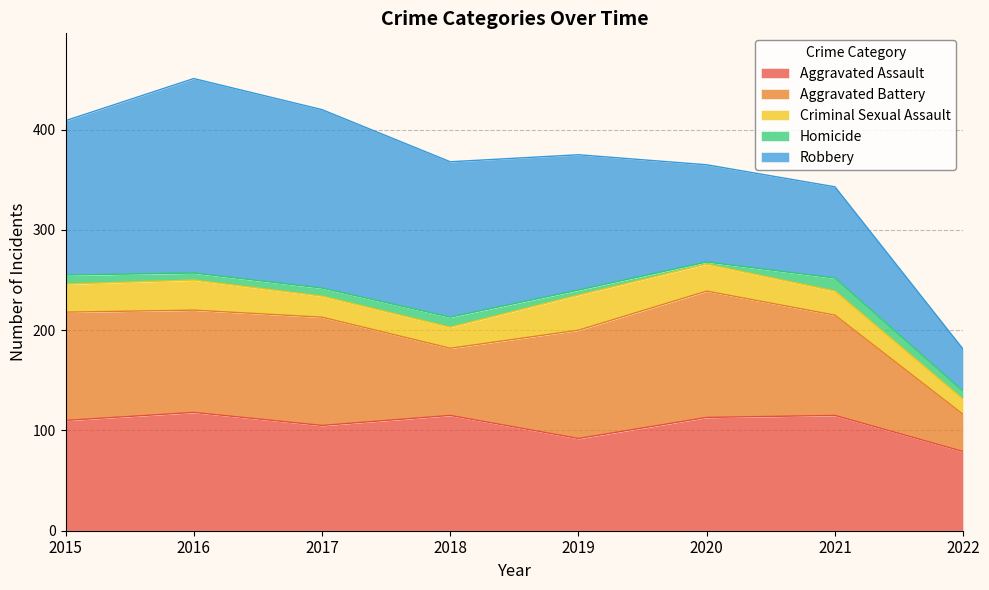

What is the average value of the Robbery series?

131